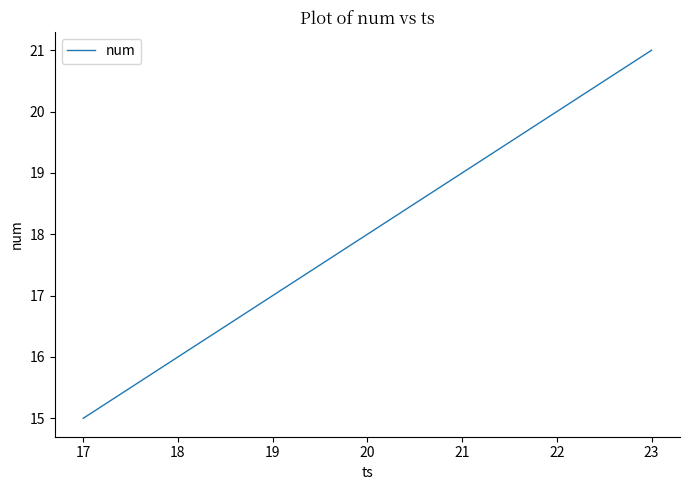

At which category does the chart reach its peak across all series?

23